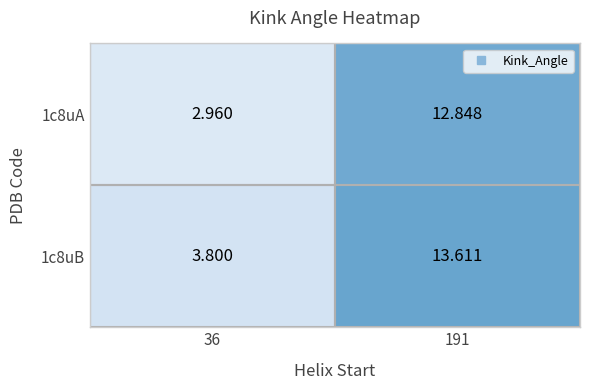

Is the value of 1c8uB at 191 greater than the value of 1c8uA at 191?

Yes